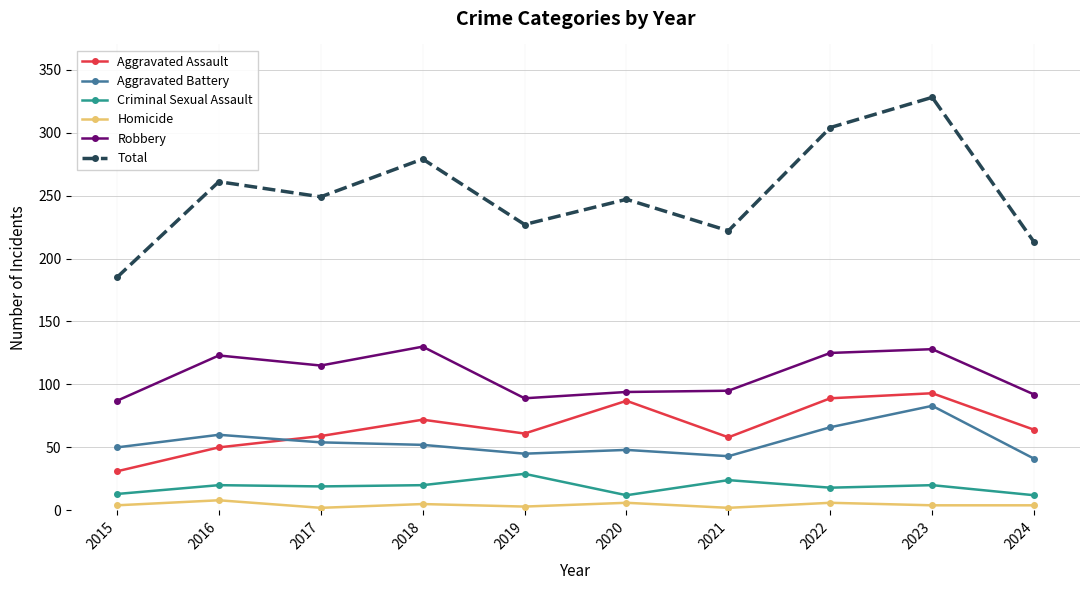

At 2021, list the series in order from smallest to largest.

Homicide, Criminal Sexual Assault, Aggravated Battery, Aggravated Assault, Robbery, Total